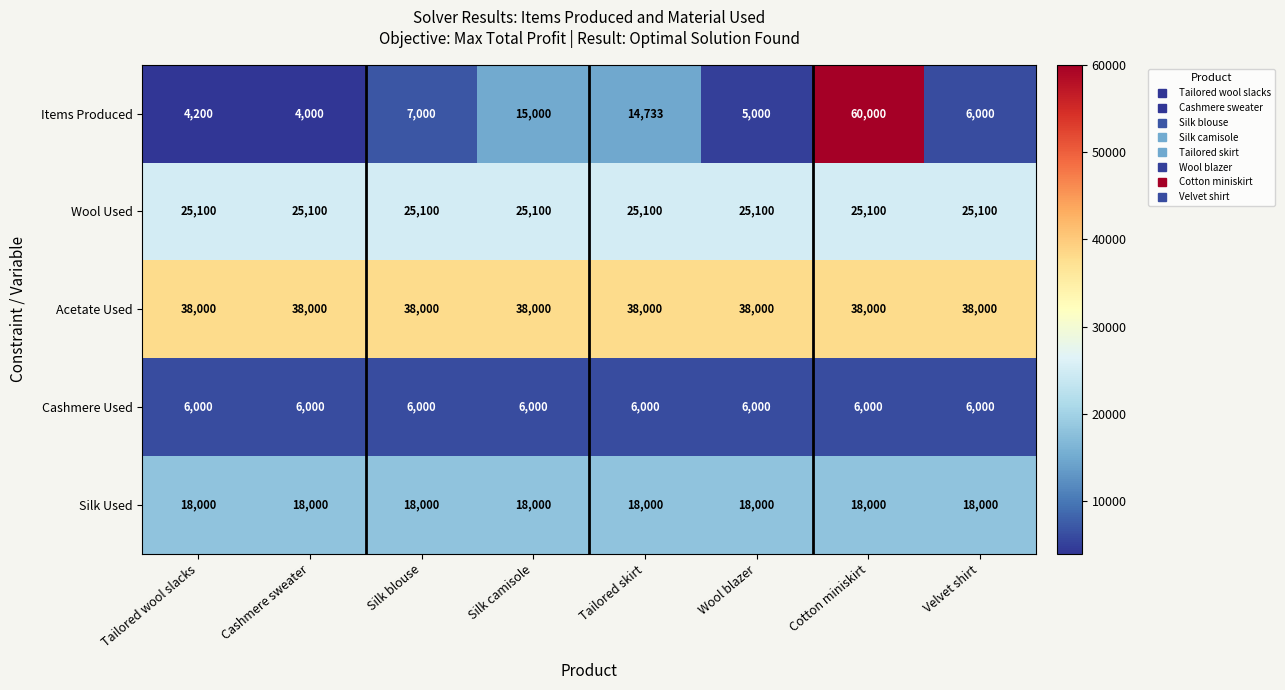

Which series changed the most between Cashmere sweater and Silk camisole?

Items Produced